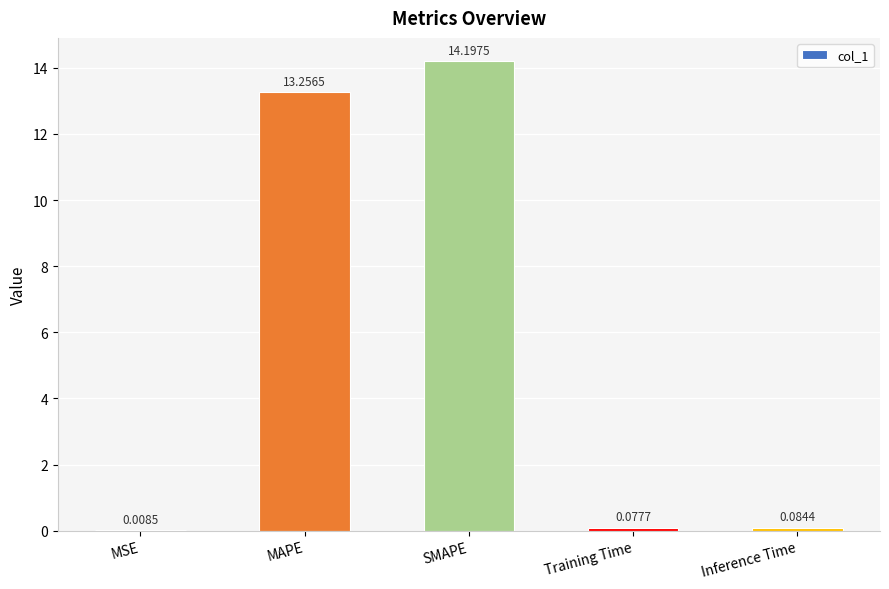

Between Inference Time and SMAPE, which is larger?

SMAPE